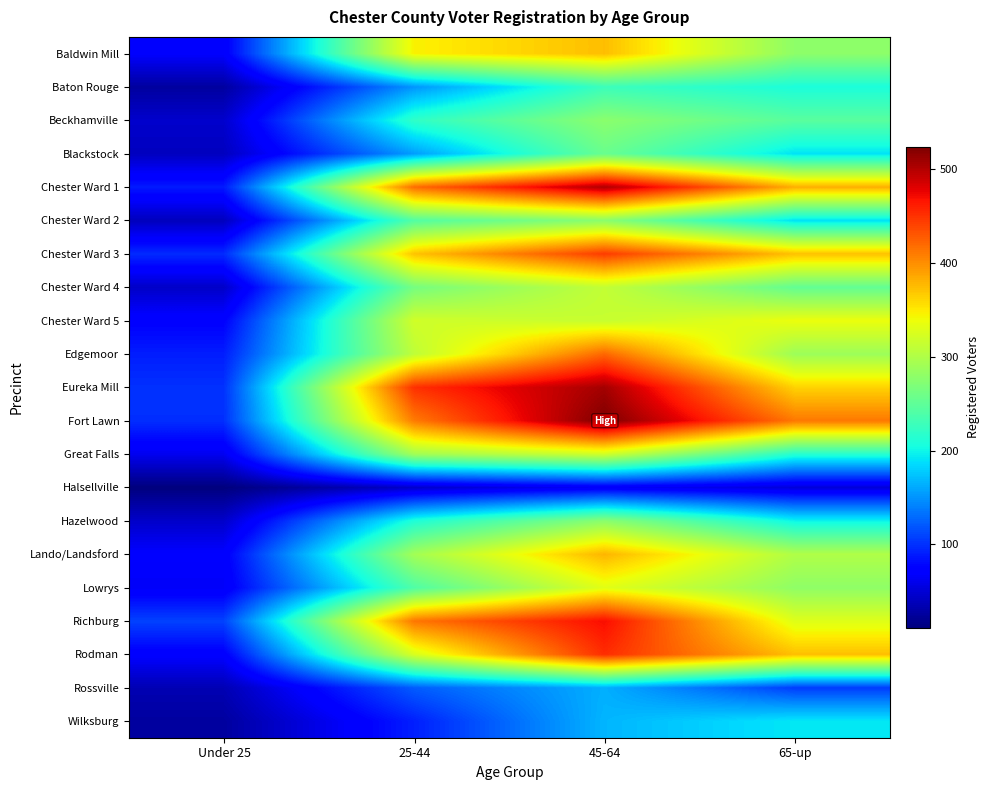

At which category does the chart reach its peak across all series?

45-64